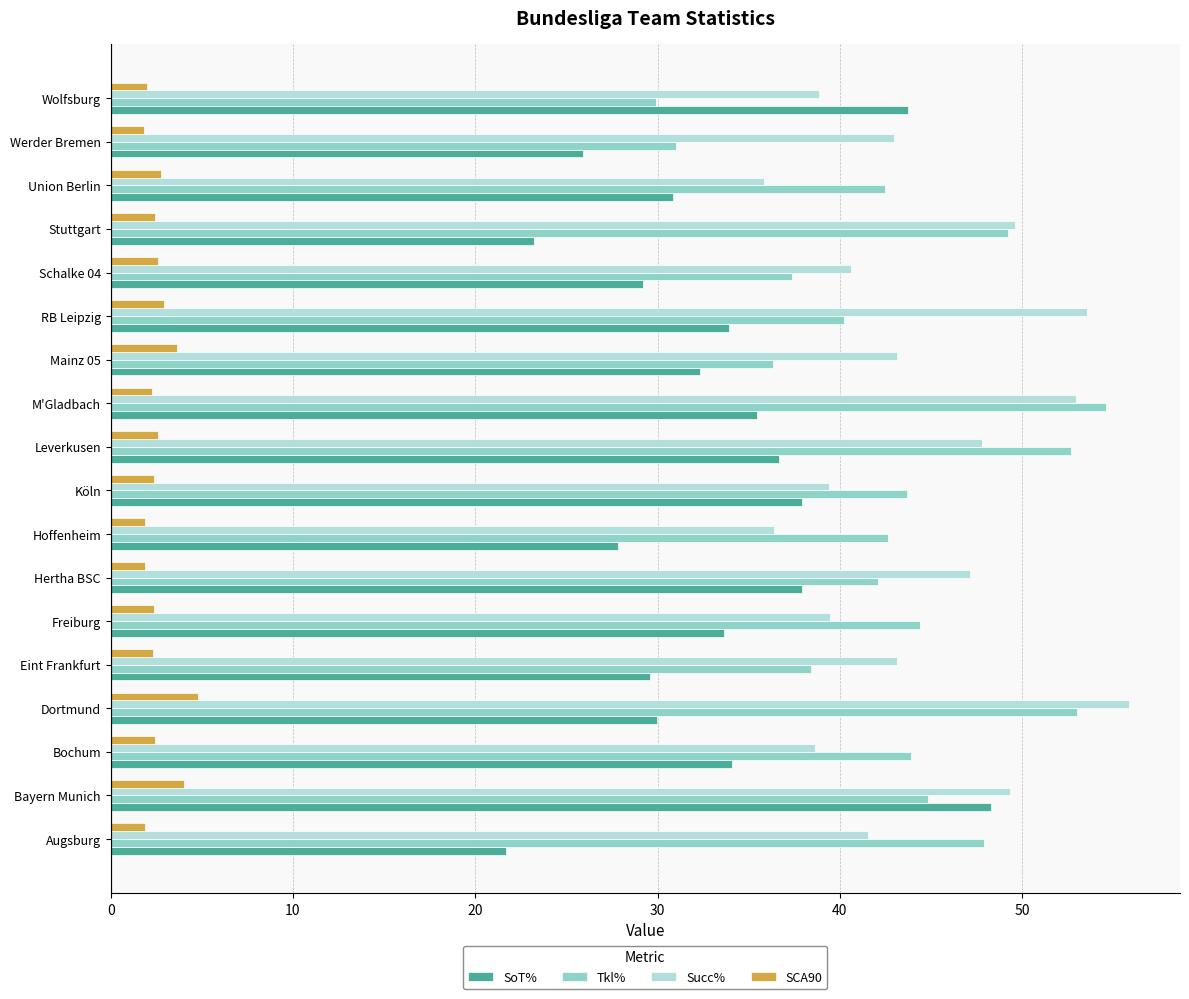

What is the smallest value displayed?

1.8